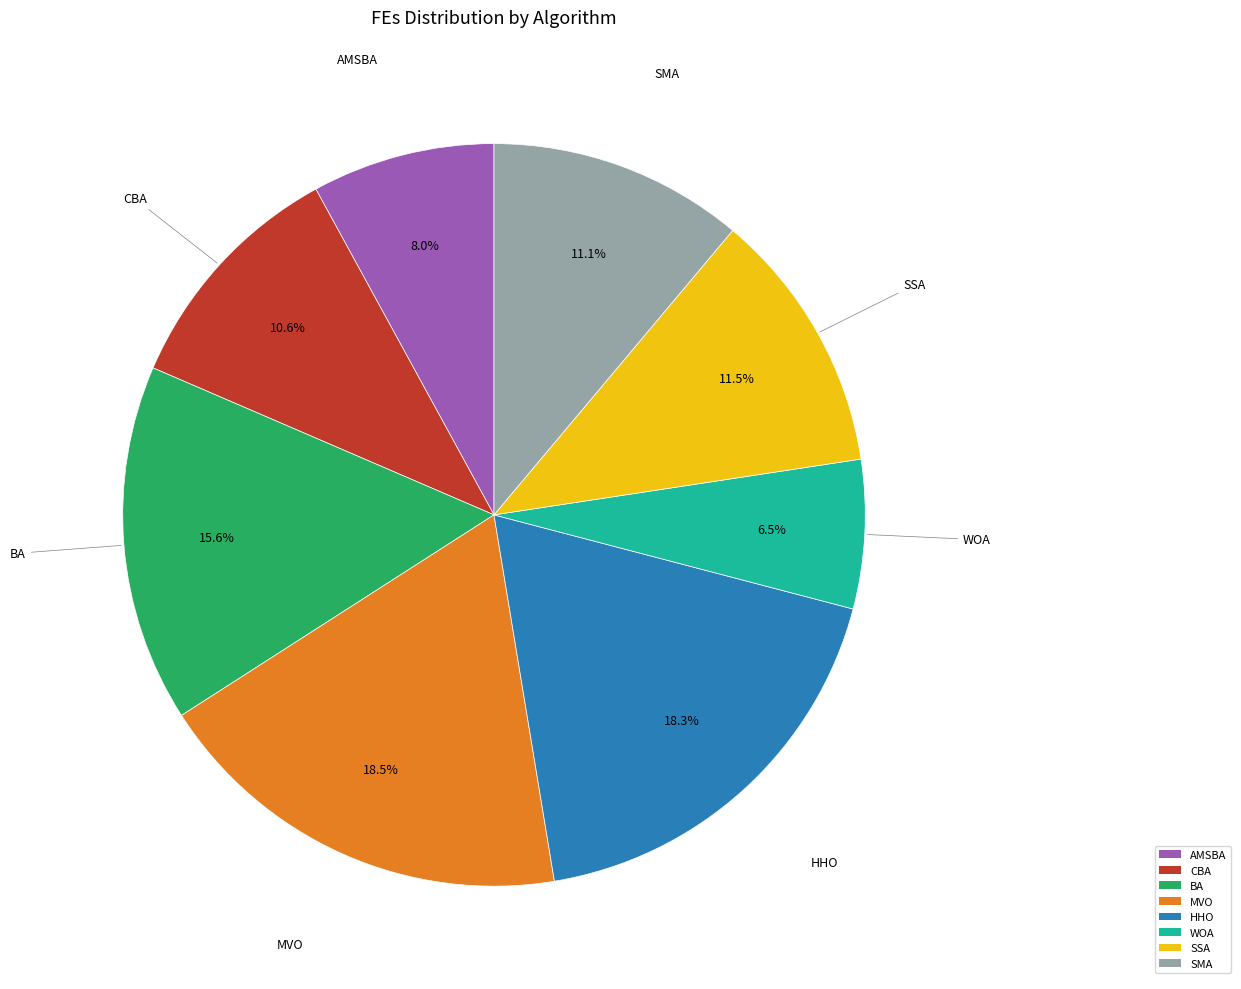

How many segments does this pie chart have?

8